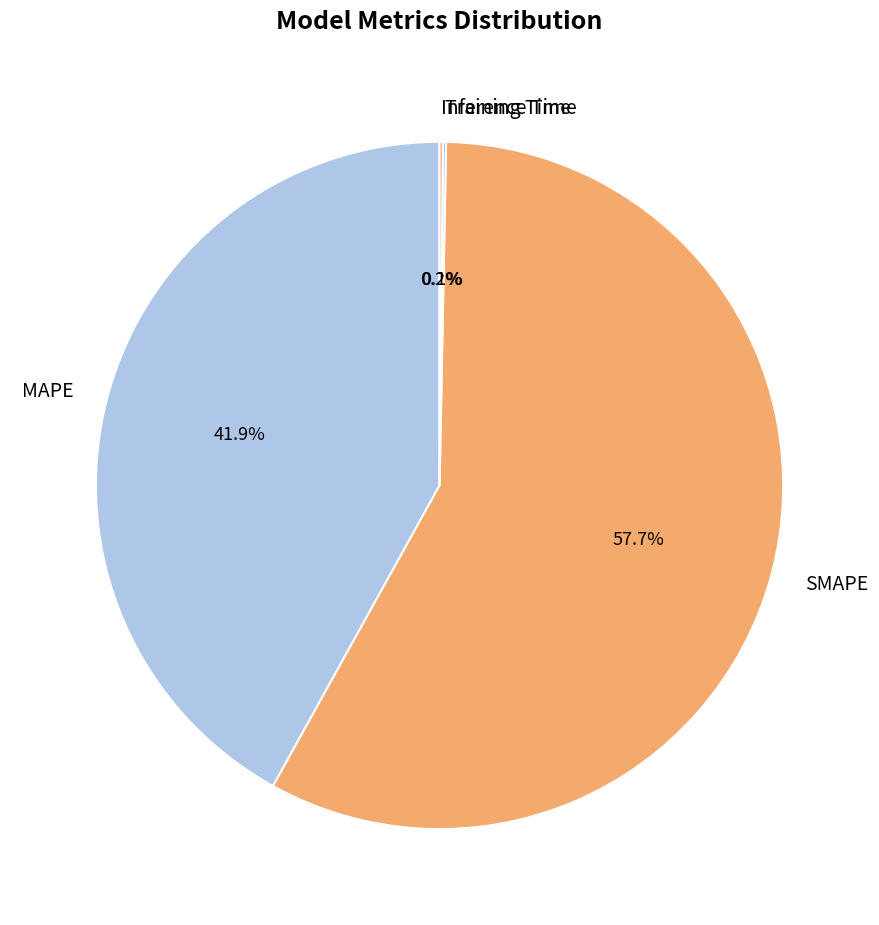

Which category has the biggest portion of the pie?

SMAPE